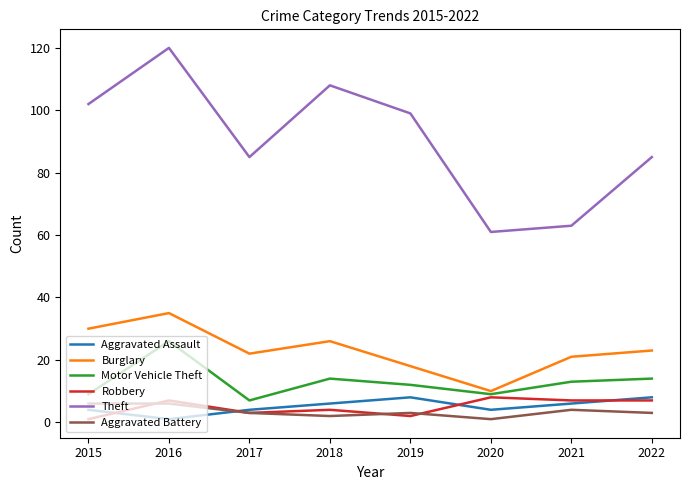

The Burglary series shows 50 at 2015. True or false?

False